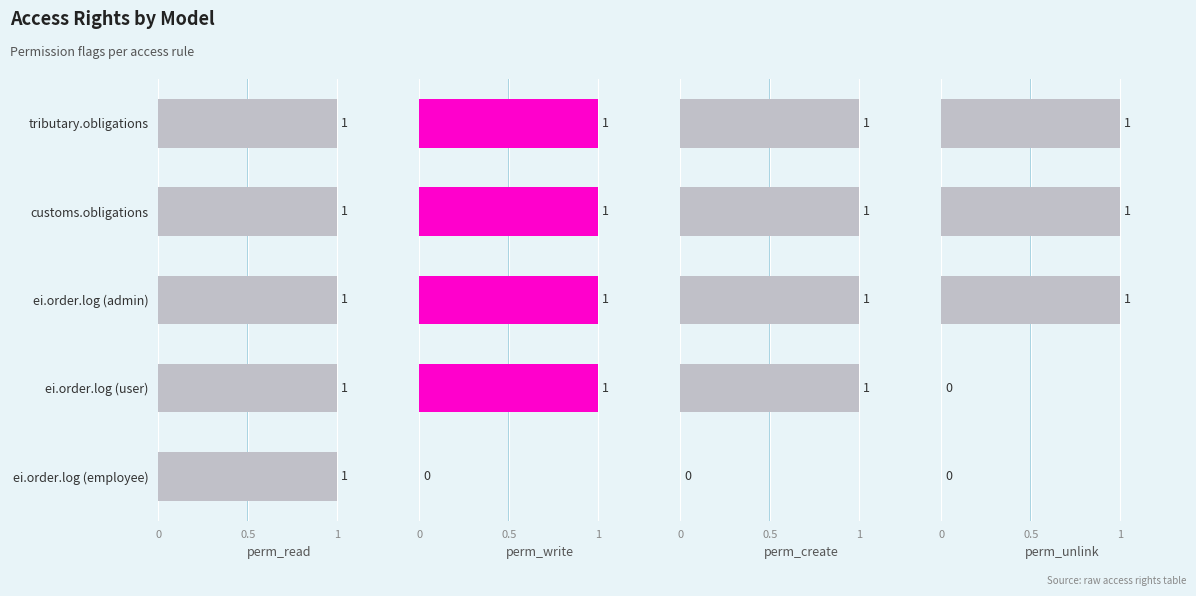

Does the chart contain stacked bars?

No